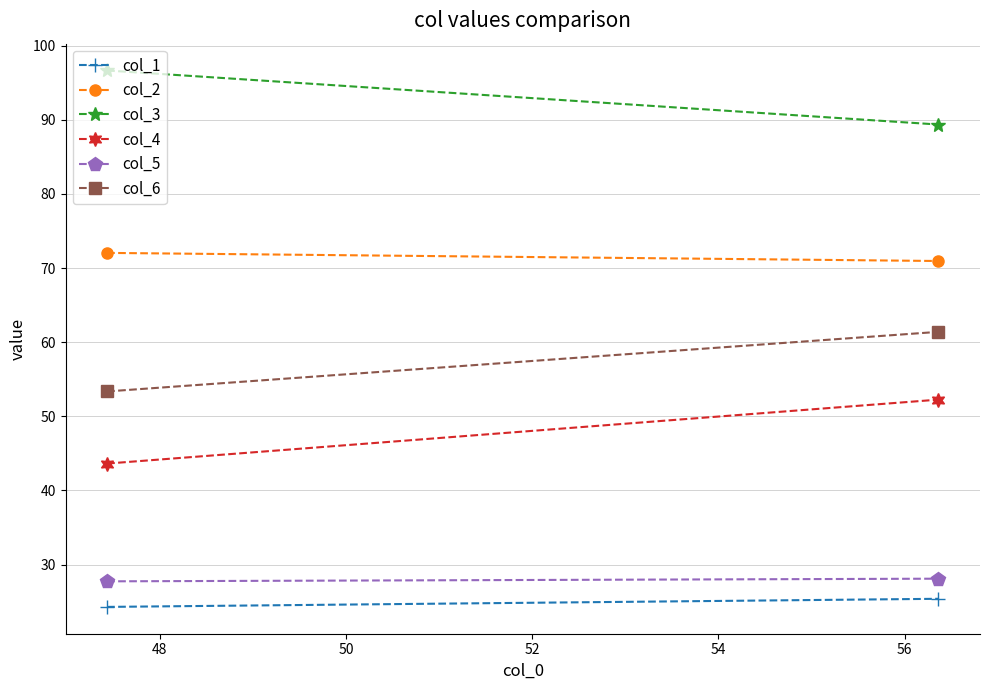

How many data points in col_6 are above 61?

1